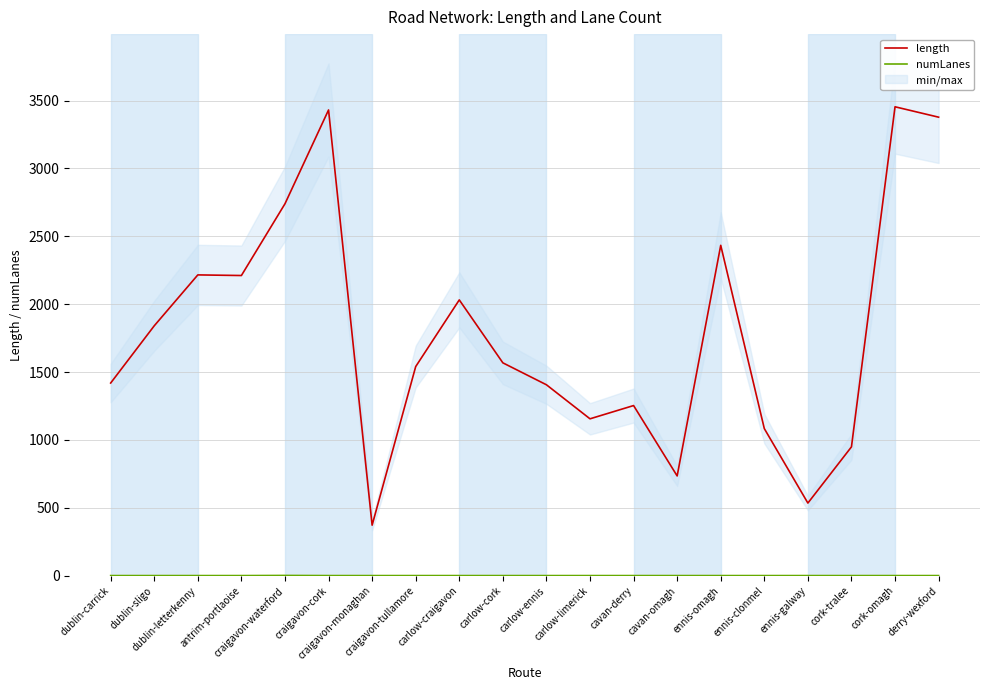

What is the label of the 2nd point from the right?

cork-omagh